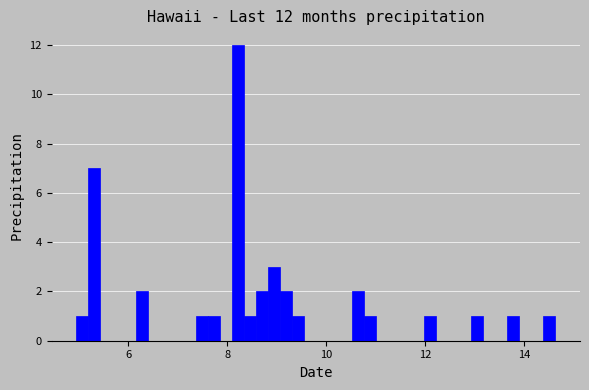

Around what value on the x-axis is the tallest bar? Give the approximate position of its centre, as read against the axis.

8.2